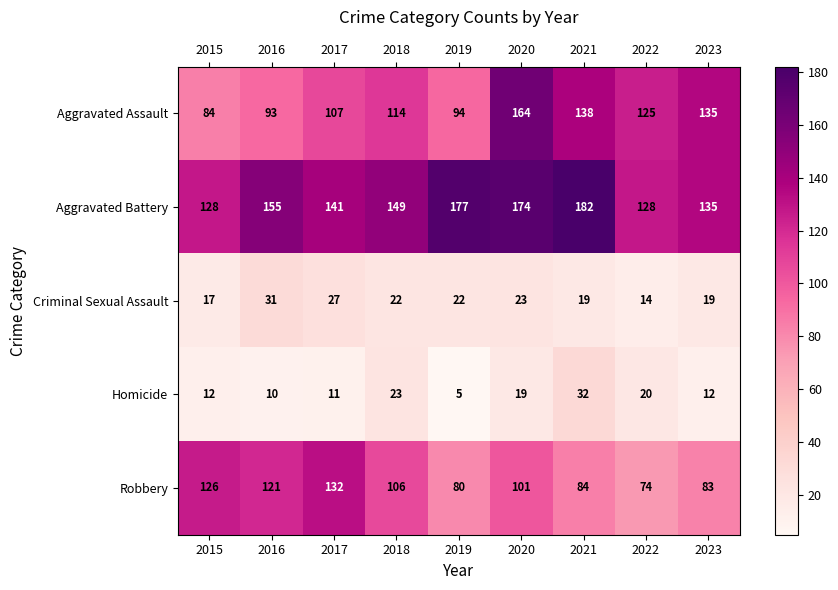

List the series in order of their peak value, highest first.

Aggravated Battery, Aggravated Assault, Robbery, Homicide, Criminal Sexual Assault